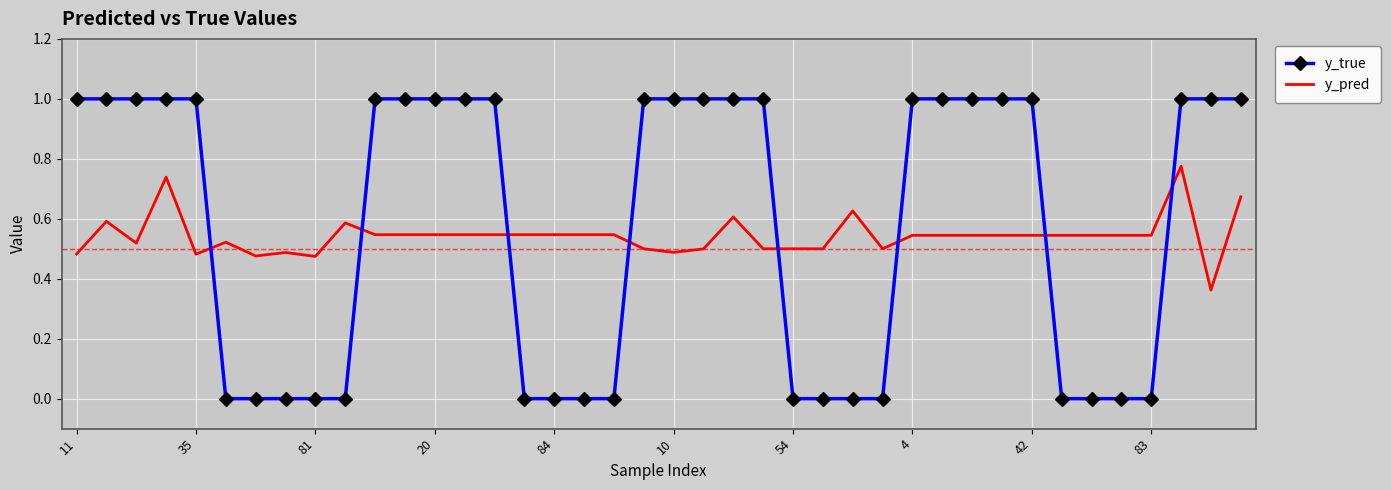

List the series in order of their peak value, highest first.

y_true, y_pred